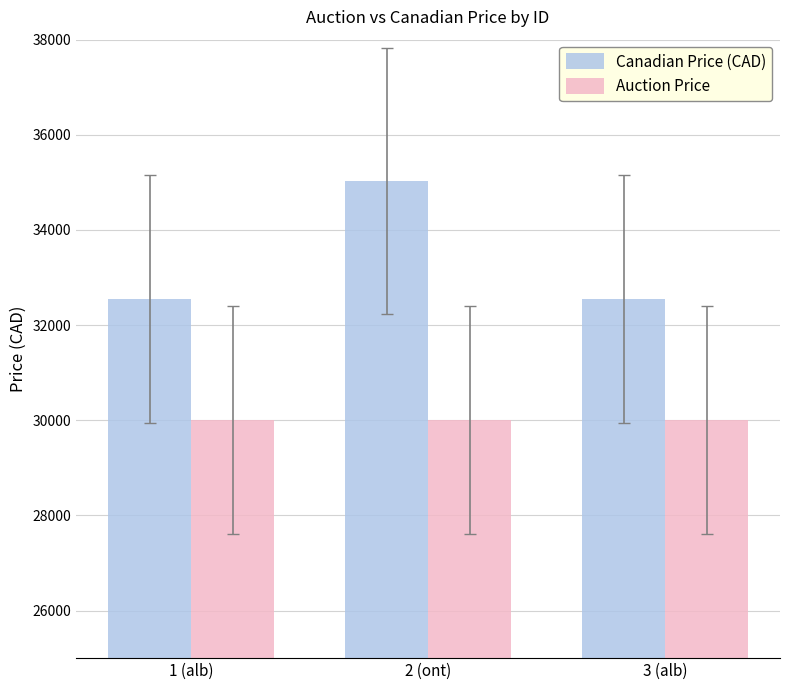

What is the spread (max minus min) of values at 1 (alb)?

2550